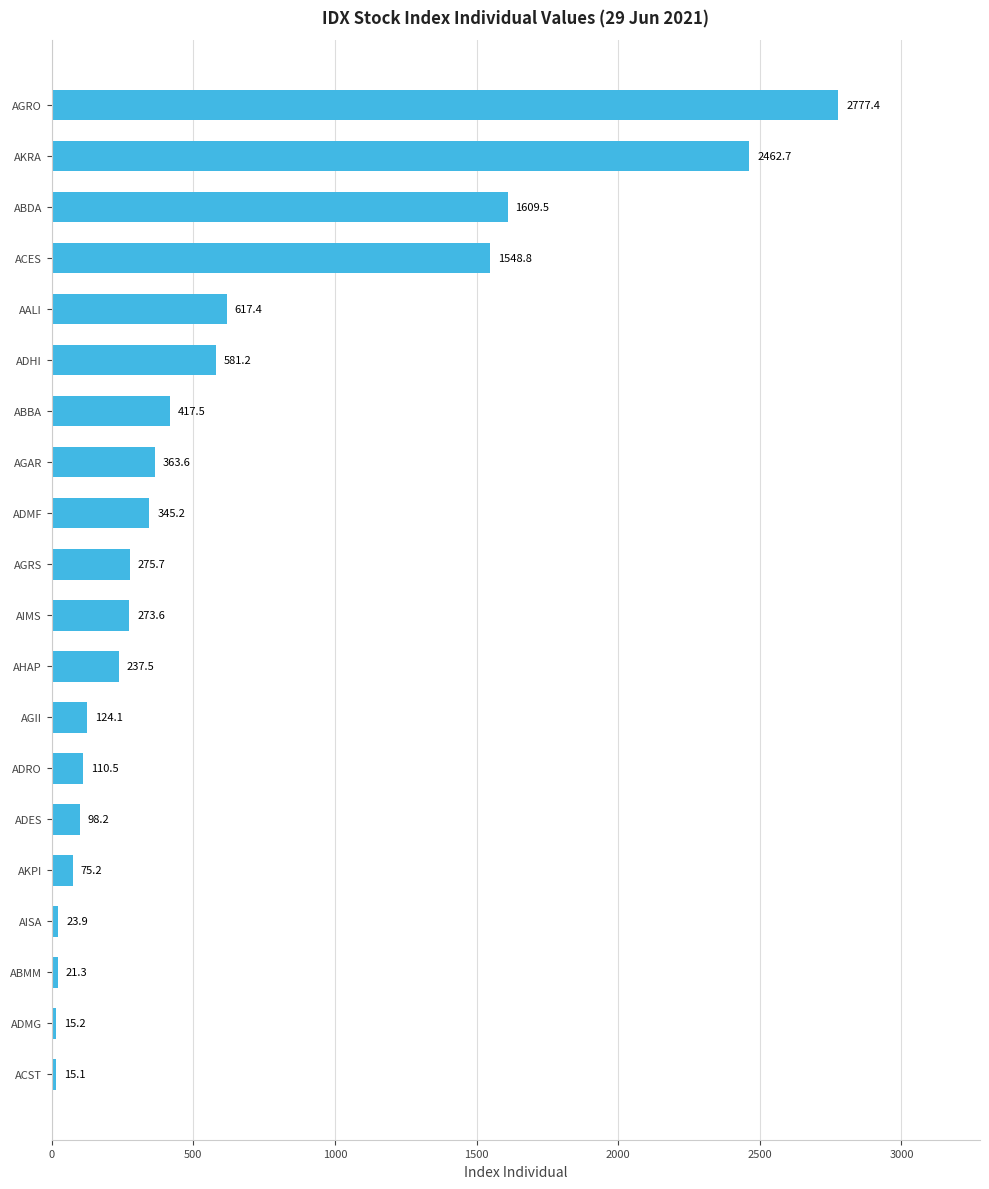

List the labels in order of value, largest first.

AGRO, AKRA, ABDA, ACES, AALI, ADHI, ABBA, AGAR, ADMF, AGRS, AIMS, AHAP, AGII, ADRO, ADES, AKPI, AISA, ABMM, ADMG, ACST